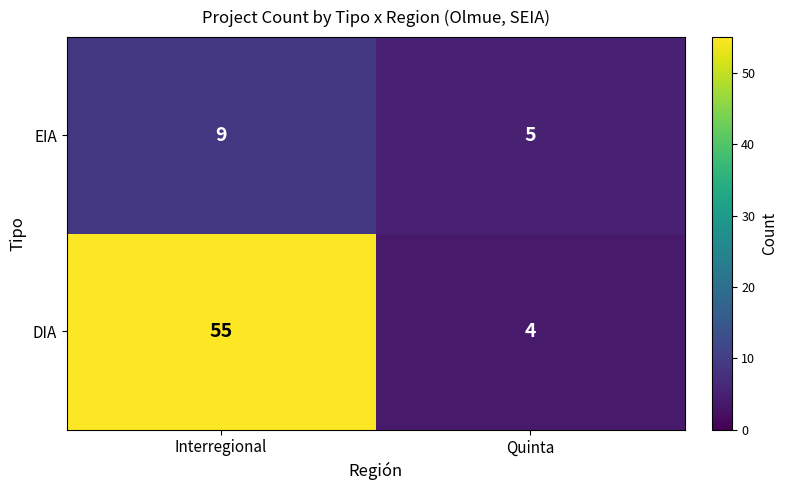

At which label is DIA closest to 29?

Quinta